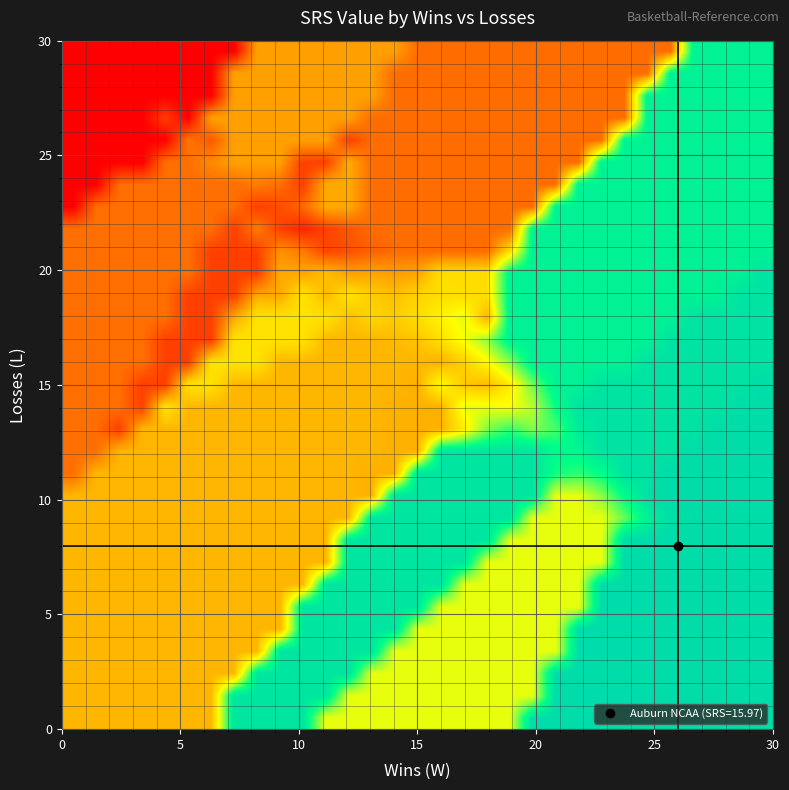

Reading left to right, extract all data points from this chart.

row_0: -8.6	-8.6	-8.6	-8.6	-8.6	-8.6	-8.6	14.4	14.4	14.4	14.4	0.0	0.0	0.0	0.0	0.0	0.0	0.0	0.0	0.0	16.0	16.0	16.0	16.0	16.0	16.0	16.0	15.7	15.7	15.7	15.7
row_1: -8.6	-8.6	-8.6	-8.6	-8.6	-8.6	-8.6	14.4	14.4	14.4	14.4	14.4	0.0	0.0	0.0	0.0	0.0	0.0	0.0	0.0	0.0	16.0	16.0	16.0	16.0	16.0	16.0	15.7	15.7	15.7	15.7
row_2: -8.6	-8.6	-8.6	-8.6	-8.6	-8.6	-8.6	-8.6	14.4	14.4	14.4	14.4	14.4	0.0	0.0	0.0	0.0	0.0	0.0	0.0	0.0	16.0	16.0	16.0	16.0	16.0	16.0	15.7	15.7	15.7	15.7
row_3: -8.6	-8.6	-8.6	-8.6	-8.6	-8.6	-8.6	-8.6	-8.6	14.4	14.4	14.4	14.4	14.4	0.0	0.0	0.0	0.0	0.0	0.0	0.0	0.0	16.0	16.0	16.0	16.0	16.0	15.7	15.7	15.7	15.7
row_4: -8.6	-8.6	-8.6	-8.6	-8.6	-8.6	-8.6	-8.6	-8.6	-8.6	14.4	14.4	14.4	14.4	14.4	0.0	0.0	0.0	0.0	0.0	0.0	0.0	16.0	16.0	16.0	16.0	16.0	15.7	15.7	15.7	15.7
row_5: -8.6	-8.6	-8.6	-8.6	-8.6	-8.6	-8.6	-8.6	-8.6	-8.6	14.4	14.4	14.4	14.4	14.4	14.4	0.0	0.0	0.0	0.0	0.0	0.0	0.0	16.0	16.0	16.0	16.0	15.7	15.7	15.7	15.7
row_6: -8.6	-8.6	-8.6	-8.6	-8.6	-8.6	-8.6	-8.6	-8.6	-8.6	-8.6	14.4	14.4	14.4	14.4	14.4	14.4	0.0	0.0	0.0	0.0	0.0	0.0	16.0	16.0	16.0	16.0	15.7	15.7	15.7	15.7
row_7: -8.6	-8.6	-8.6	-8.6	-8.6	-8.6	-8.6	-8.6	-8.6	-8.6	-8.6	-8.6	14.4	14.4	14.4	14.4	14.4	14.4	0.0	0.0	0.0	0.0	0.0	0.0	16.0	16.0	16.0	15.7	15.7	15.7	15.7
row_8: -8.6	-8.6	-8.6	-8.6	-8.6	-8.6	-8.6	-8.6	-8.6	-8.6	-8.6	-8.6	14.4	14.4	14.4	14.4	14.4	14.4	14.4	0.0	0.0	0.0	0.0	0.0	16.0	16.0	16.0	15.7	15.7	15.7	15.7
row_9: -8.6	-8.6	-8.6	-8.6	-8.6	-8.6	-8.6	-8.6	-8.6	-8.6	-8.6	-8.6	-8.6	14.4	14.4	14.4	14.4	14.4	14.4	14.4	0.0	0.0	0.0	0.0	6.1	12.6	15.5	15.7	15.7	15.7	15.7
row_10: -8.6	-8.6	-8.6	-8.6	-8.6	-8.6	-8.6	-8.6	-8.6	-8.6	-8.6	-8.6	-8.6	-9.1	14.4	14.4	14.4	14.4	14.4	14.4	14.4	0.0	0.0	4.5	10.7	15.3	16.0	15.7	15.7	15.7	15.7
row_11: -14.6	-8.6	-8.6	-8.6	-8.6	-8.6	-8.6	-8.6	-8.6	-8.6	-8.6	-8.6	-8.6	-9.1	-9.1	14.4	14.4	14.4	14.4	14.4	14.4	9.6	8.4	10.2	15.1	14.8	16.0	15.7	15.7	15.7	15.7
row_12: -14.6	-14.6	-8.6	-8.6	-8.6	-8.6	-8.6	-8.6	-8.6	-8.6	-8.6	-8.6	-8.6	-8.6	-9.1	-9.1	14.4	14.4	14.4	14.4	14.4	11.0	11.5	14.8	14.8	14.8	14.8	15.7	15.7	15.7	15.7
row_13: -14.6	-14.6	-18.6	-8.6	-8.6	-8.6	-8.6	-8.6	-8.6	-8.6	-8.6	-8.6	-8.6	-8.6	-9.1	-9.1	-9.1	-3.3	4.9	8.1	4.9	7.3	13.4	14.8	14.8	14.8	14.8	14.8	15.7	15.7	15.7
row_14: -14.6	-14.6	-14.6	-18.6	-4.3	-8.6	-8.6	-8.6	-8.6	-8.6	-8.6	-8.6	-8.6	-8.6	-9.1	-9.1	-9.1	-0.1	-0.2	-1.0	2.2	10.0	14.8	14.8	14.8	14.8	14.8	14.8	14.8	15.7	15.7
row_15: -14.6	-14.6	-14.6	-18.6	-18.6	-4.3	-4.3	-8.6	-8.6	-8.6	-8.6	-8.6	-8.6	-8.6	-8.6	-9.1	-1.3	-7.1	-8.3	-3.3	5.7	12.3	12.3	14.8	14.8	14.8	14.8	14.8	14.8	14.8	15.7
row_16: -14.6	-14.6	-14.6	-14.6	-18.6	-18.6	-4.3	-4.3	-4.3	-8.6	-8.6	-8.6	-8.6	-8.6	-8.6	-8.5	-9.1	-6.3	-1.8	4.4	12.3	12.3	12.3	12.3	12.3	14.8	14.8	14.8	14.8	14.8	14.8
row_17: -14.6	-14.6	-14.6	-14.6	-18.6	-18.6	-18.6	-4.3	-4.3	-4.3	-4.3	-8.6	-8.6	-8.6	-8.2	-7.5	-4.8	-0.9	3.8	12.3	12.3	12.3	12.3	12.3	12.3	12.3	14.8	14.8	14.8	14.8	14.8
row_18: -14.6	-14.6	-14.6	-14.6	-14.6	-18.6	-18.6	-9.7	-4.3	-4.3	-4.3	-4.3	-7.8	-5.8	-6.8	-4.8	-2.3	0.2	-9.1	12.3	12.3	12.3	12.3	12.3	12.3	12.3	12.3	14.8	14.8	14.8	14.8
row_19: -14.6	-14.6	-14.6	-14.6	-14.6	-18.6	-18.6	-18.6	-9.7	-9.7	-4.3	-8.4	-4.3	-6.8	-7.8	-6.0	-4.7	-4.8	-4.8	12.3	12.3	12.3	12.3	12.3	12.3	12.3	12.3	12.3	12.3	14.8	14.8
row_20: -14.6	-14.6	-14.6	-14.6	-14.6	-14.6	-18.6	-18.6	-18.6	-9.7	-9.9	-7.9	-10.4	-10.1	-10.7	-9.9	-4.8	-4.8	-4.8	12.3	12.3	12.3	12.3	12.3	12.3	12.3	12.3	12.3	12.3	12.3	14.8
row_21: -14.6	-14.6	-14.6	-14.6	-14.6	-14.6	-18.6	-18.6	-18.6	-11.9	-13.7	-18.1	-17.3	-15.8	-14.8	-14.8	-14.8	-14.8	-14.8	-4.8	12.3	12.3	12.3	12.3	12.3	12.3	12.3	12.3	12.3	12.3	12.3
row_22: -14.6	-14.6	-14.6	-14.6	-14.6	-14.6	-14.6	-18.6	-13.6	-18.4	-20.7	-18.5	-16.7	-14.8	-14.8	-14.8	-14.8	-14.8	-14.8	-14.8	12.3	12.3	12.3	12.3	12.3	12.3	12.3	12.3	12.3	12.3	12.3
row_23: -24.0	-14.6	-14.6	-14.6	-14.6	-14.6	-14.6	-14.7	-18.6	-17.6	-15.1	-9.7	-9.7	-14.8	-14.8	-14.8	-14.8	-14.8	-14.8	-14.8	-14.8	12.3	12.3	12.3	12.3	12.3	12.3	12.3	12.3	12.3	12.3
row_24: -24.0	-24.0	-14.6	-14.6	-14.6	-14.6	-14.6	-14.7	-13.5	-14.7	-18.6	-9.7	-9.7	-14.8	-14.8	-14.8	-14.8	-14.8	-14.8	-14.8	-14.8	-14.8	12.3	12.3	12.3	12.3	12.3	12.3	12.3	12.3	12.3
row_25: -24.0	-24.0	-24.0	-24.0	-14.6	-14.6	-12.4	-10.4	-10.4	-10.4	-18.6	-18.6	-9.7	-14.8	-14.8	-14.8	-14.8	-14.8	-14.8	-14.8	-14.8	-14.8	-14.8	12.3	12.3	12.3	12.3	12.3	12.3	12.3	12.3
row_26: -24.0	-24.0	-24.0	-24.0	-24.0	-14.2	-16.5	-10.4	-10.4	-10.4	-10.4	-10.4	-18.6	-14.8	-14.8	-14.8	-14.8	-14.8	-14.8	-14.8	-14.8	-14.8	-14.8	-14.8	12.3	12.3	12.3	12.3	12.3	12.3	12.3
row_27: -24.0	-24.0	-24.0	-24.0	-18.7	-24.0	-10.4	-10.4	-10.4	-10.4	-10.4	-10.4	-10.4	-14.8	-14.8	-14.8	-14.8	-14.8	-14.8	-14.8	-14.8	-14.8	-14.8	-14.8	-14.8	12.3	12.3	12.3	12.3	12.3	12.3
row_28: -24.0	-24.0	-24.0	-24.0	-24.0	-24.0	-24.0	-10.4	-10.4	-10.4	-10.4	-10.4	-10.4	-10.4	-14.8	-14.8	-14.8	-14.8	-14.8	-14.8	-14.8	-14.8	-14.8	-14.8	-14.8	12.3	12.3	12.3	12.3	12.3	12.3
row_29: -24.0	-24.0	-24.0	-24.0	-24.0	-24.0	-24.0	-10.4	-10.4	-10.4	-10.4	-10.4	-10.4	-10.4	-14.8	-14.8	-14.8	-14.8	-14.8	-14.8	-14.8	-14.8	-14.8	-14.8	-14.8	-14.8	12.3	12.3	12.3	12.3	12.3
row_30: -24.0	-24.0	-24.0	-24.0	-24.0	-24.0	-24.0	-24.0	-10.4	-10.4	-10.4	-10.4	-10.4	-10.4	-10.4	-14.8	-14.8	-14.8	-14.8	-14.8	-14.8	-14.8	-14.8	-14.8	-14.8	-14.8	-14.8	12.3	12.3	12.3	12.3